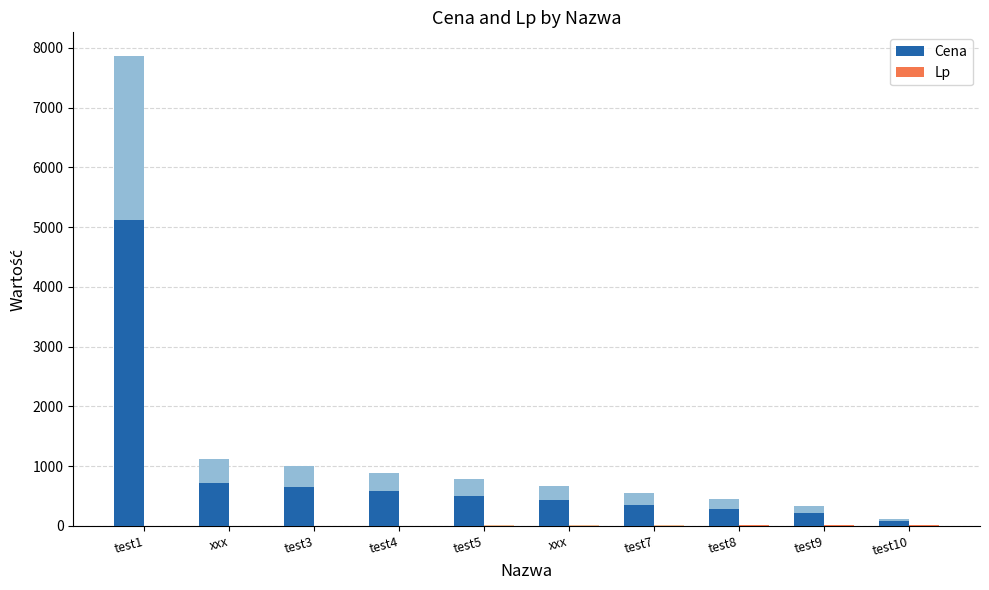

What is the maximum value for Lp?

6.5